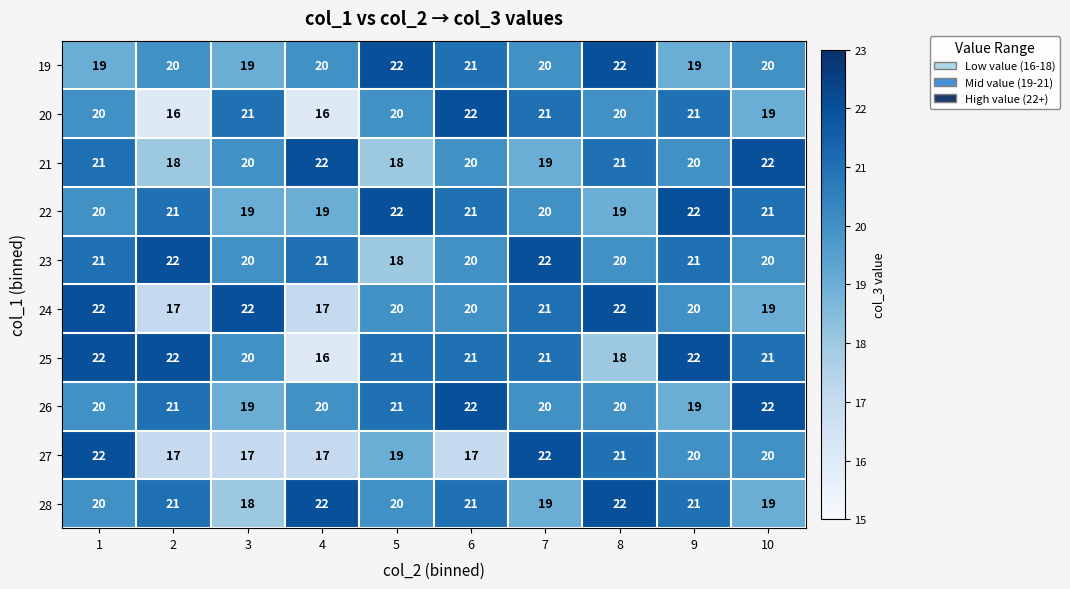

Is it true that 23 equals 20 at 10?

True